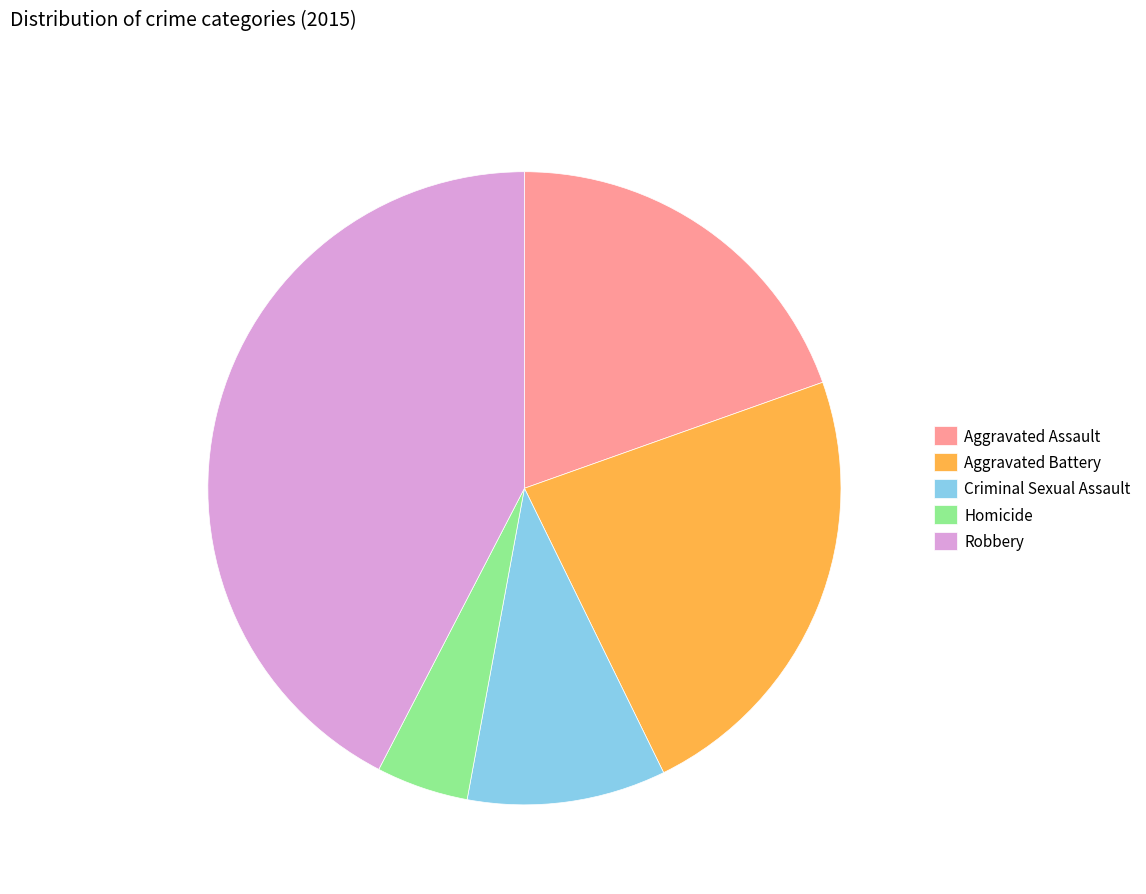

Rank the categories by value from lowest to highest.

Homicide, Criminal Sexual Assault, Aggravated Assault, Aggravated Battery, Robbery